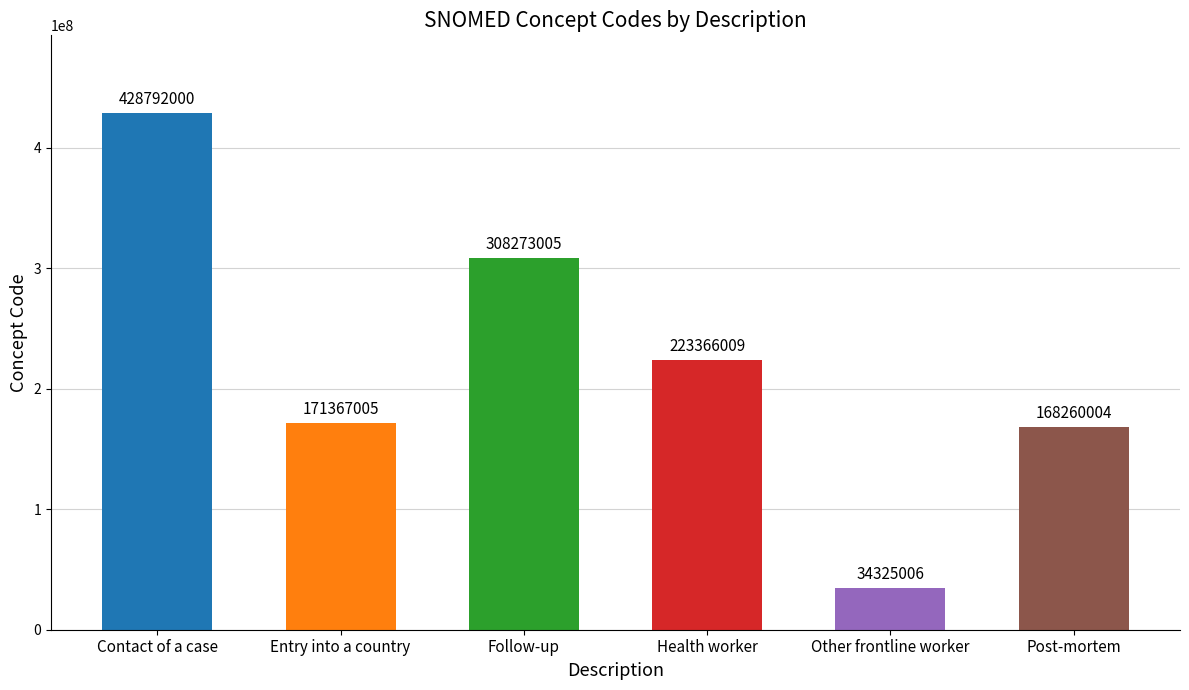

Does the chart contain any negative values?

No